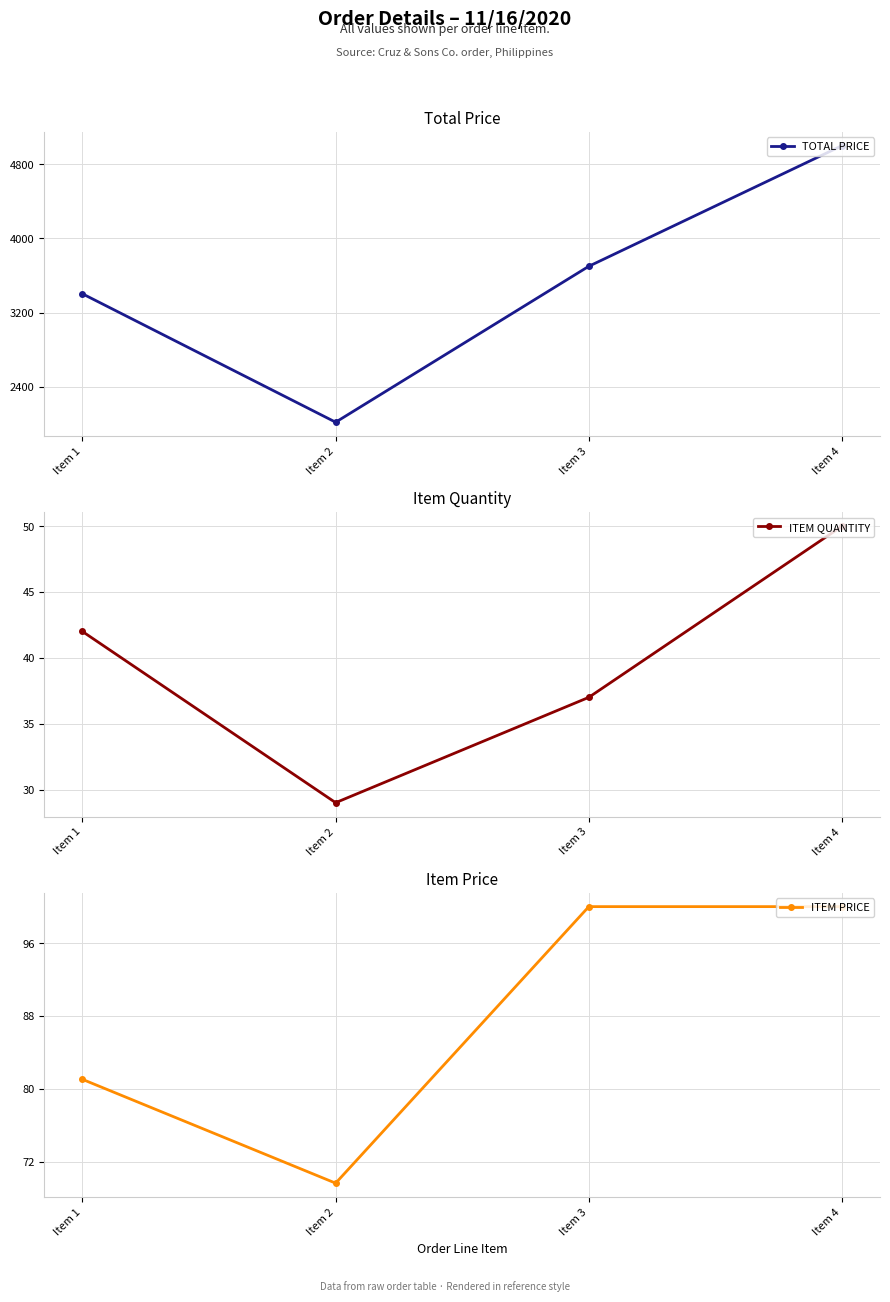

True or false: ITEM QUANTITY has a value of 52.7 at Item 3.

False